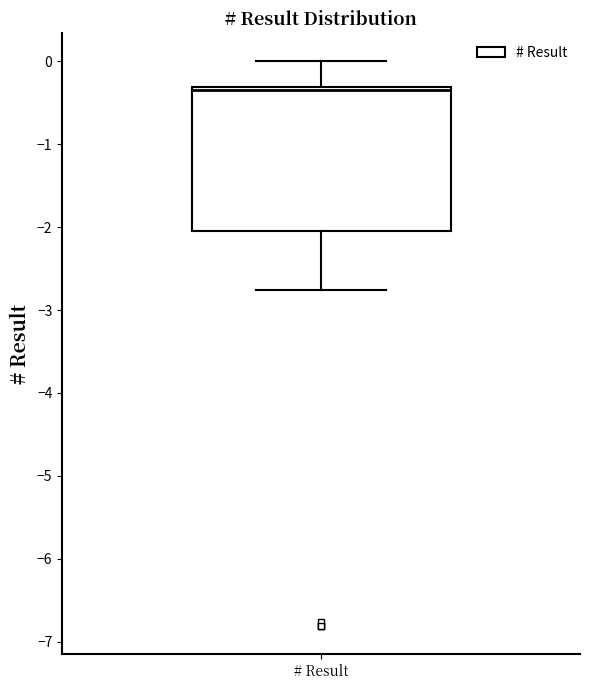

Where is the upper edge of the box for # Result on the y-axis? The values are not printed on the chart, so give them approximately, as read against the axis.

-0.3